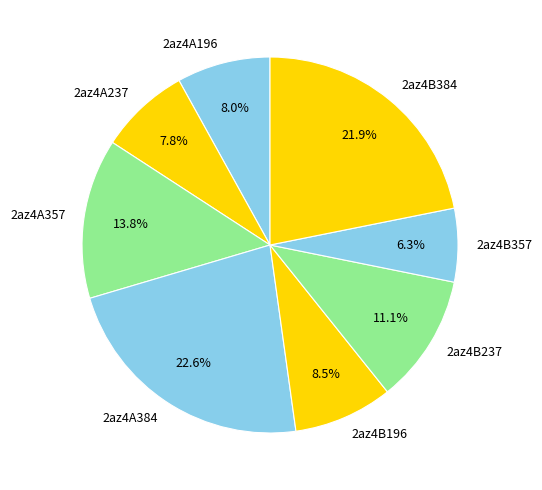

Combined, do 2az4A196 and 2az4B237 account for over 50%?

No